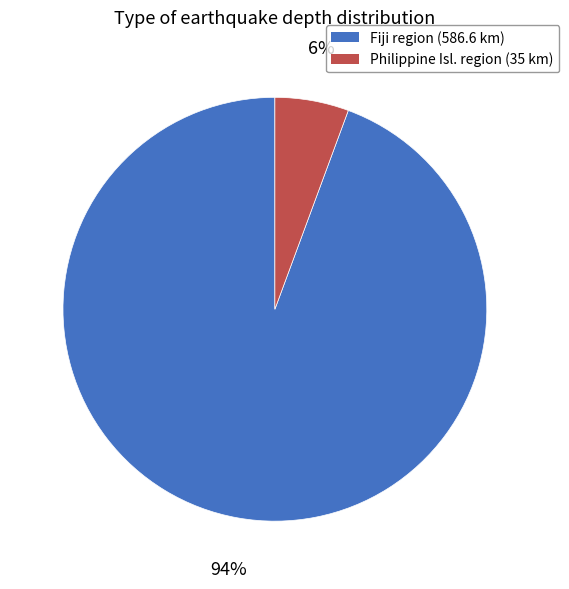

Is there any slice that represents more than half of the pie?

Yes